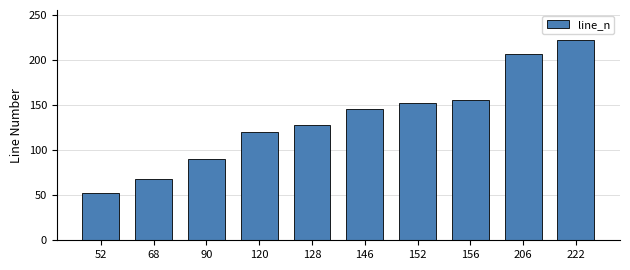

How many series are shown in this chart?

1